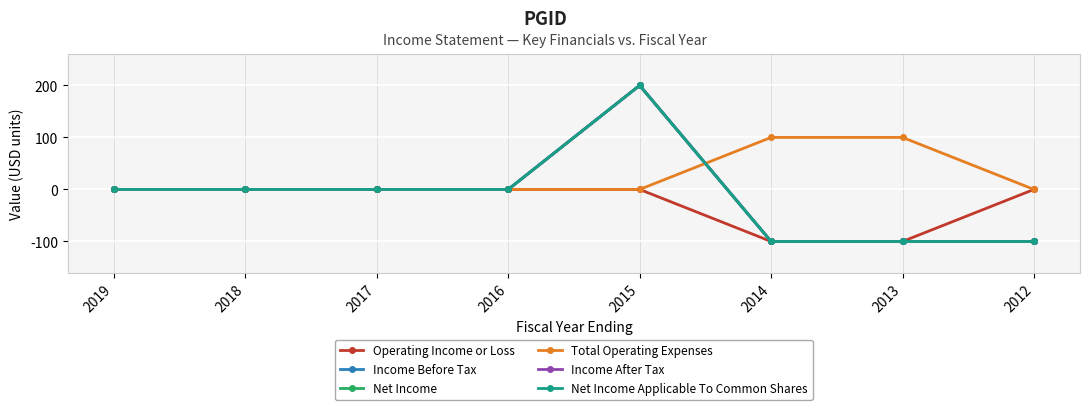

What is the difference between the second highest and second lowest values in the Net Income Applicable To Common Shares series?

100